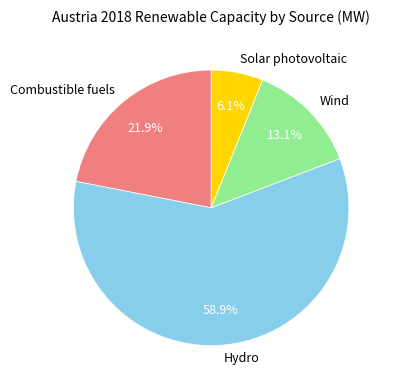

Which slice is the smallest?

Solar photovoltaic